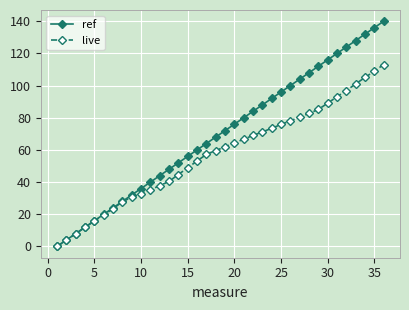

Count the number of data series in this chart.

2